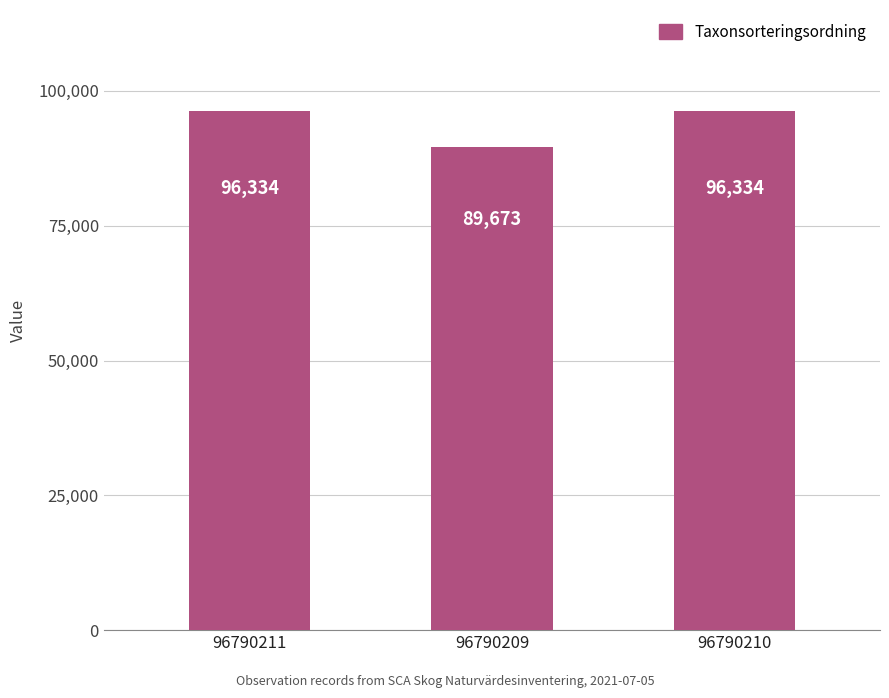

Reading left to right, extract all data points from this chart.

96790211=96334	96790209=89673	96790210=96334